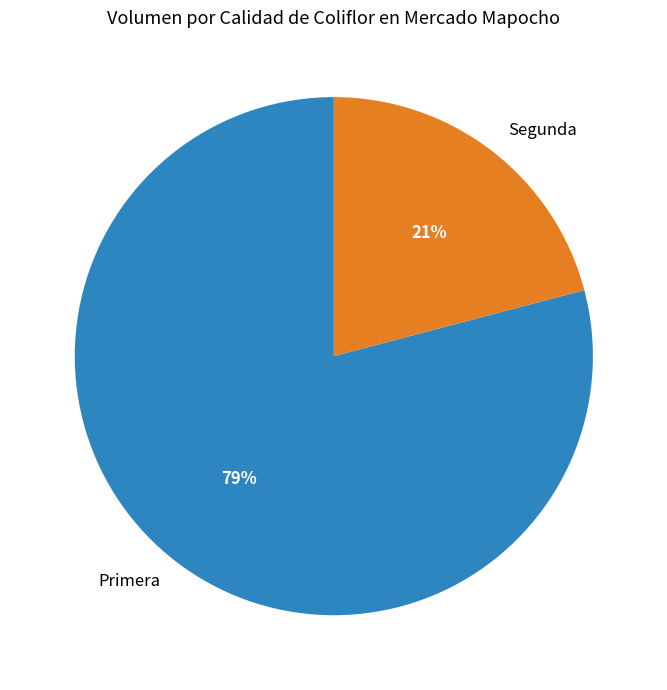

To the nearest percent, what is the difference between the Primera and Segunda slice percentages?

58%